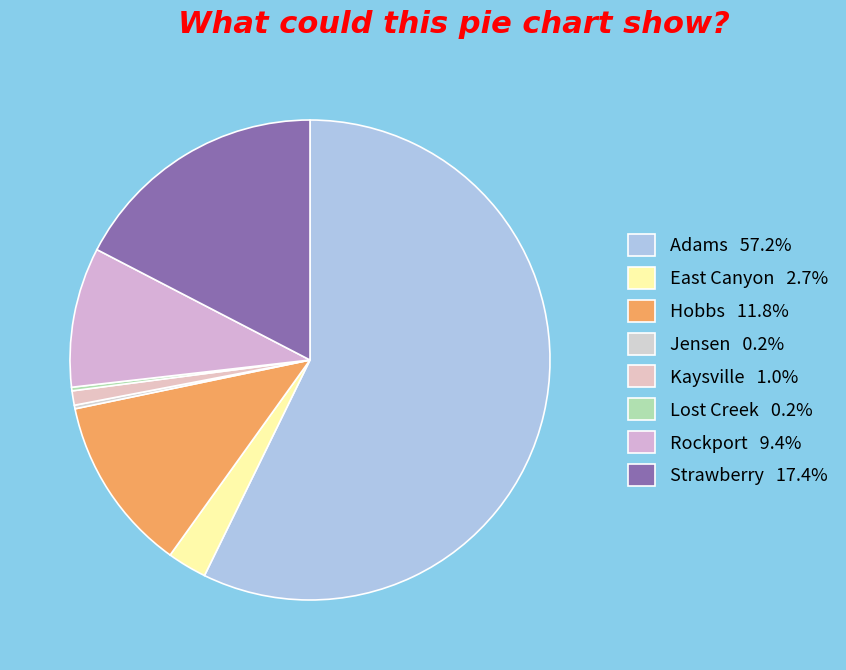

Which has a higher value, Hobbs or East Canyon?

Hobbs